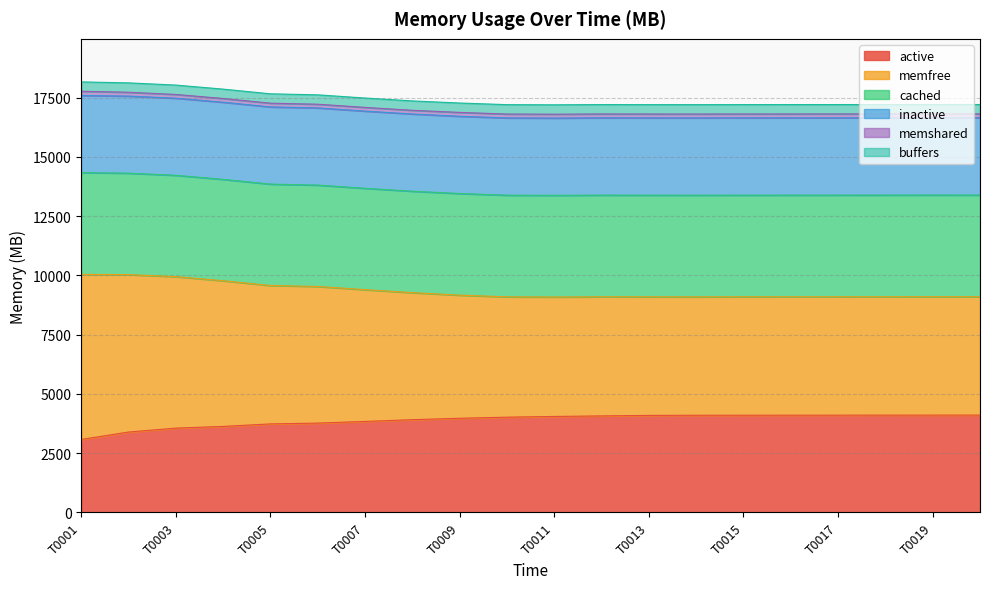

Where is inactive nearest to the value 9567?

T0005